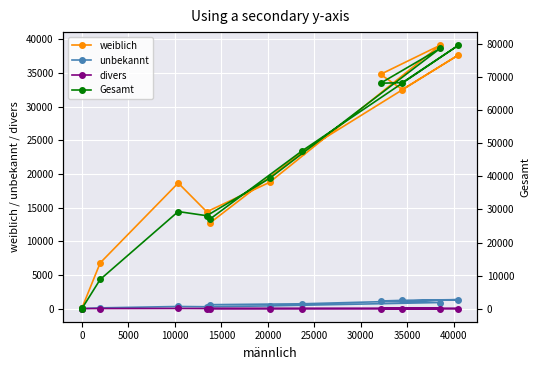

True or false: unbekannt and Gesamt cross at least once.

False